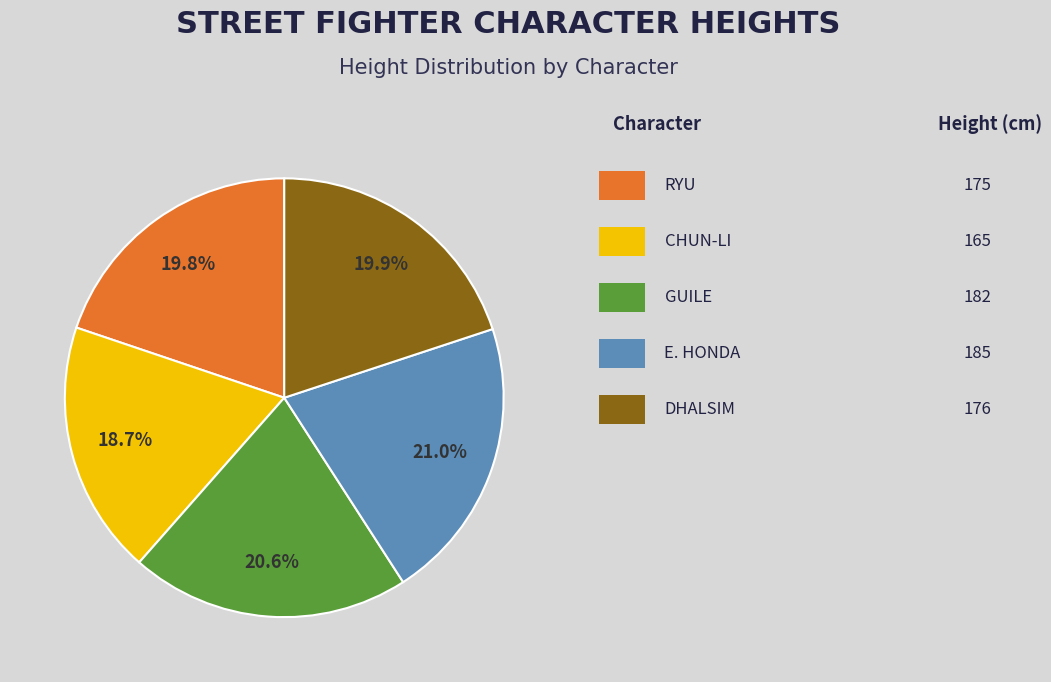

Does any single category account for the majority?

No